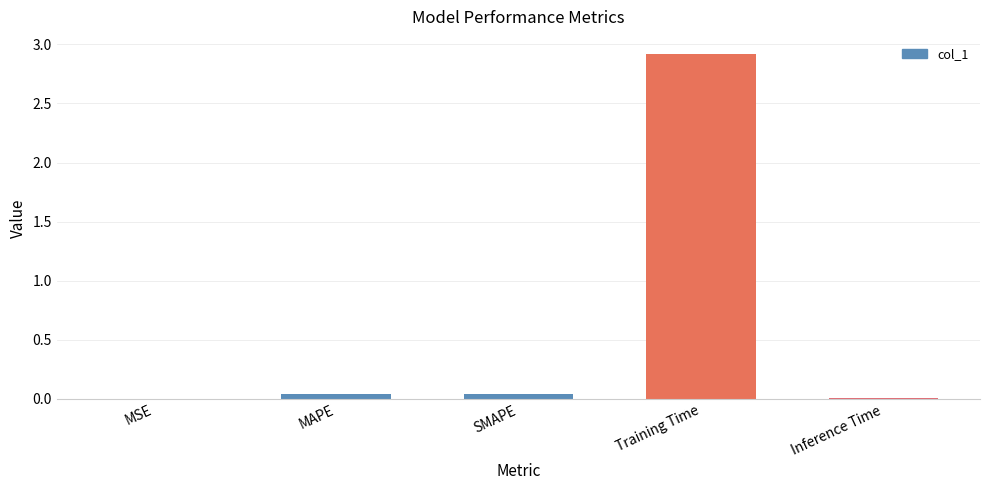

What is the change in value from Training Time to Inference Time?

-2.9